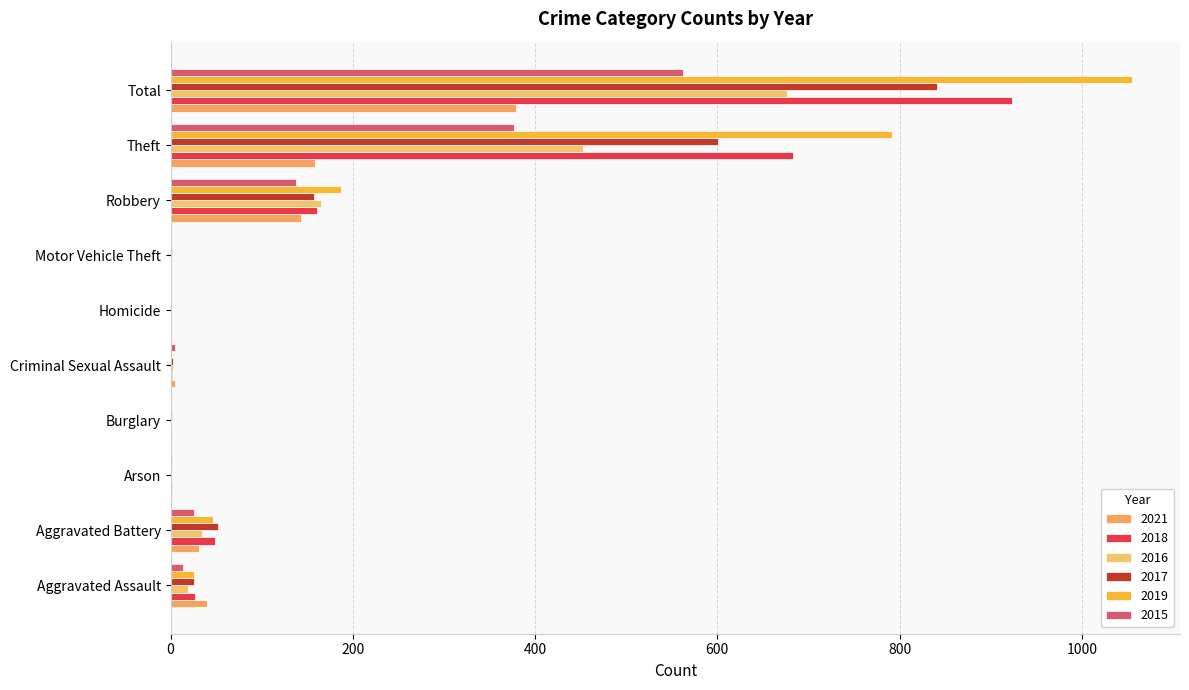

What are all the series names shown in the legend?

2021, 2018, 2016, 2017, 2019, 2015